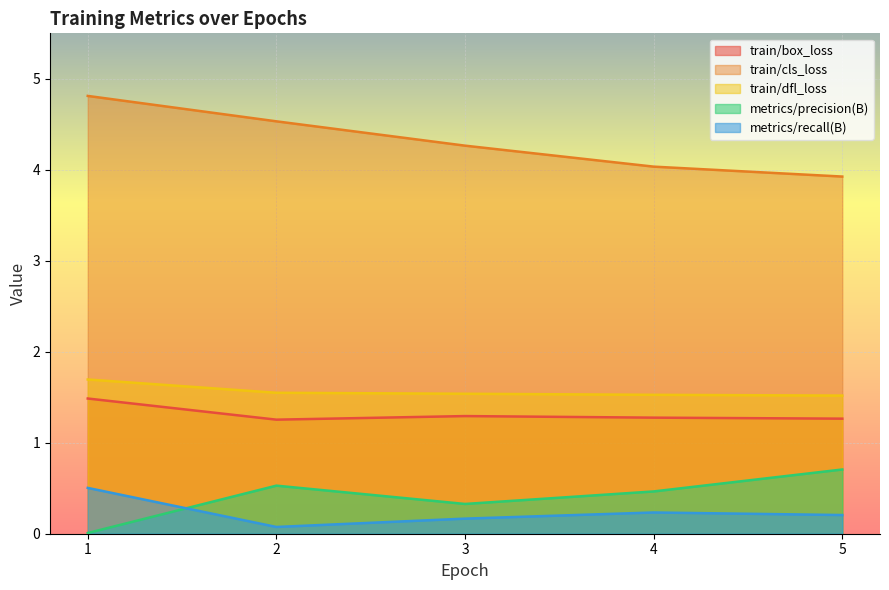

Between 2 and 5, which series saw the biggest shift?

train/cls_loss